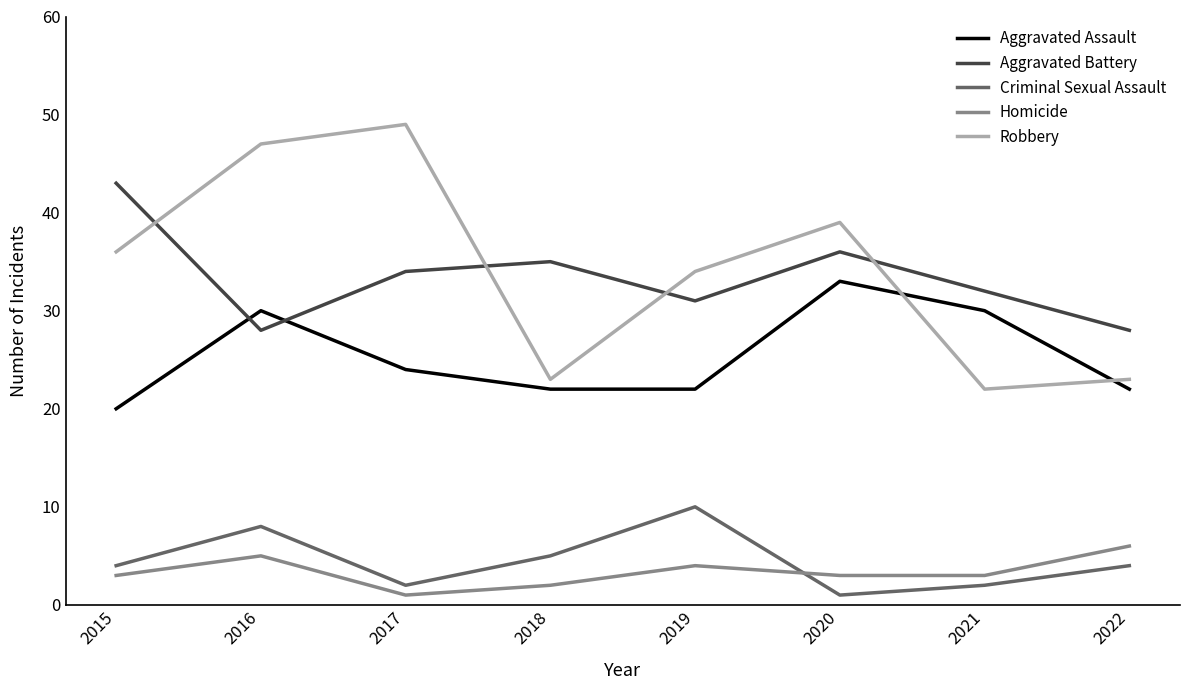

Where is the first local minimum for Robbery?

2018